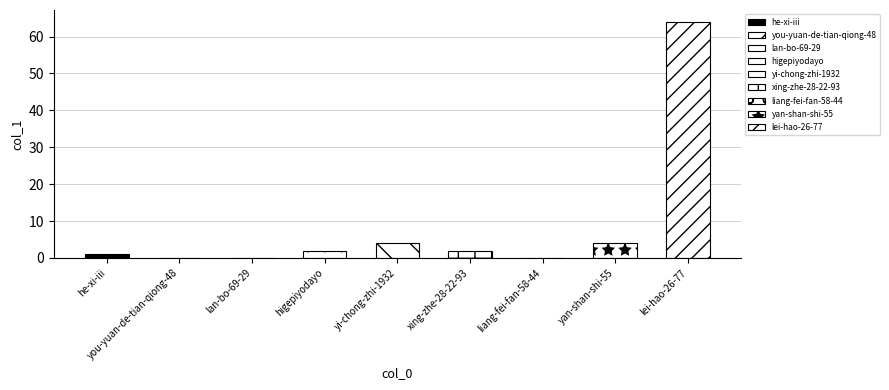

Reading left to right, what are all the values shown in this chart?

he-xi-iii=1	you-yuan-de-tian-qiong-48=0	lan-bo-69-29=0	higepiyodayo=2	yi-chong-zhi-1932=4	xing-zhe-28-22-93=2	liang-fei-fan-58-44=0	yan-shan-shi-55=4	lei-hao-26-77=64